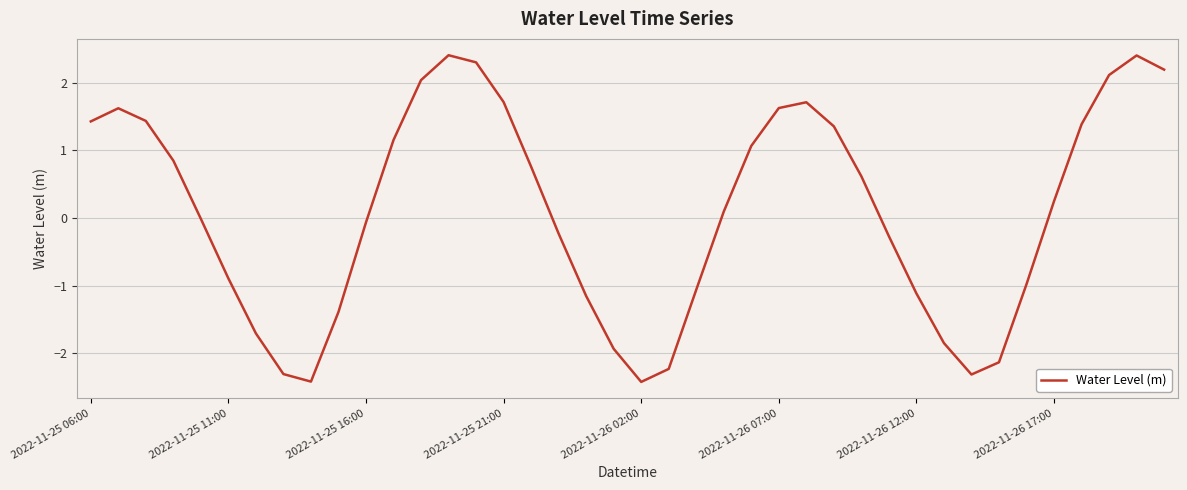

What is the greatest value displayed?

2.4